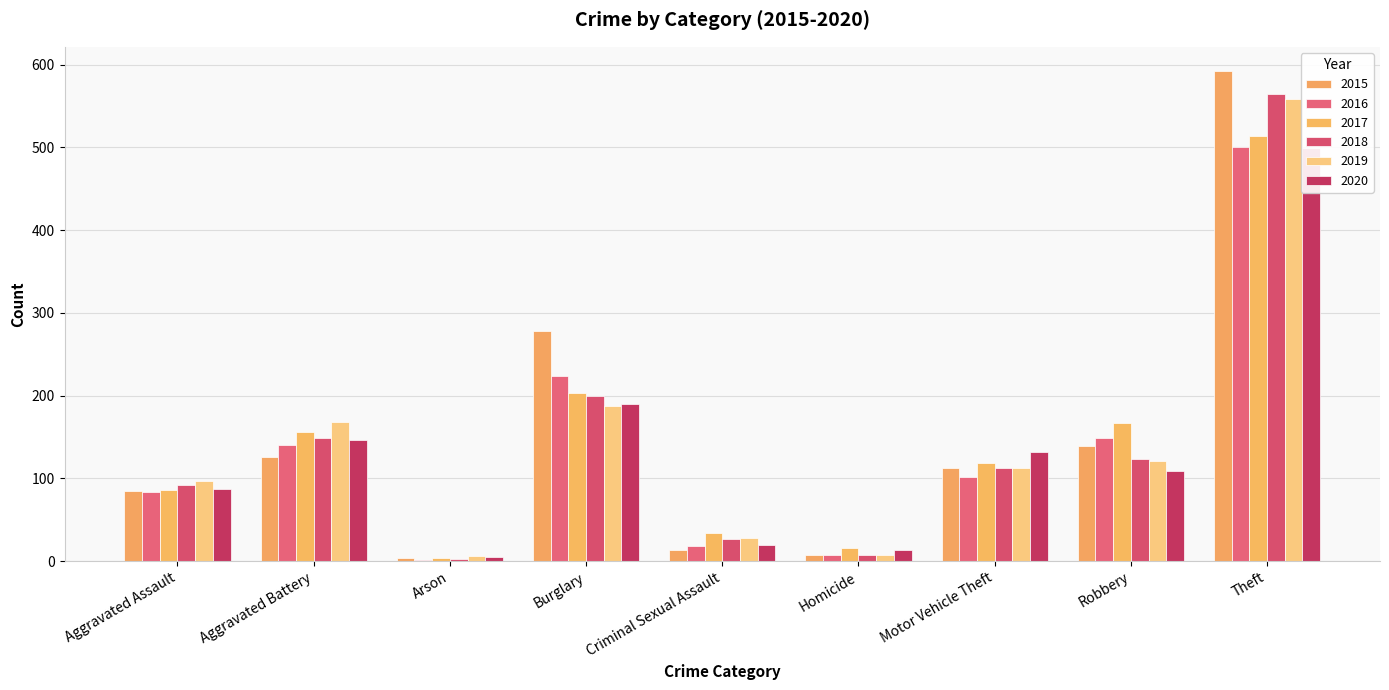

What is the maximum value for 2016?

500